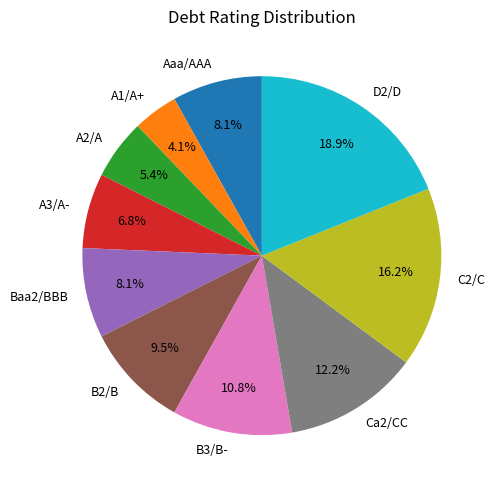

What percentage is the C2/C slice, to the nearest percent?

16%